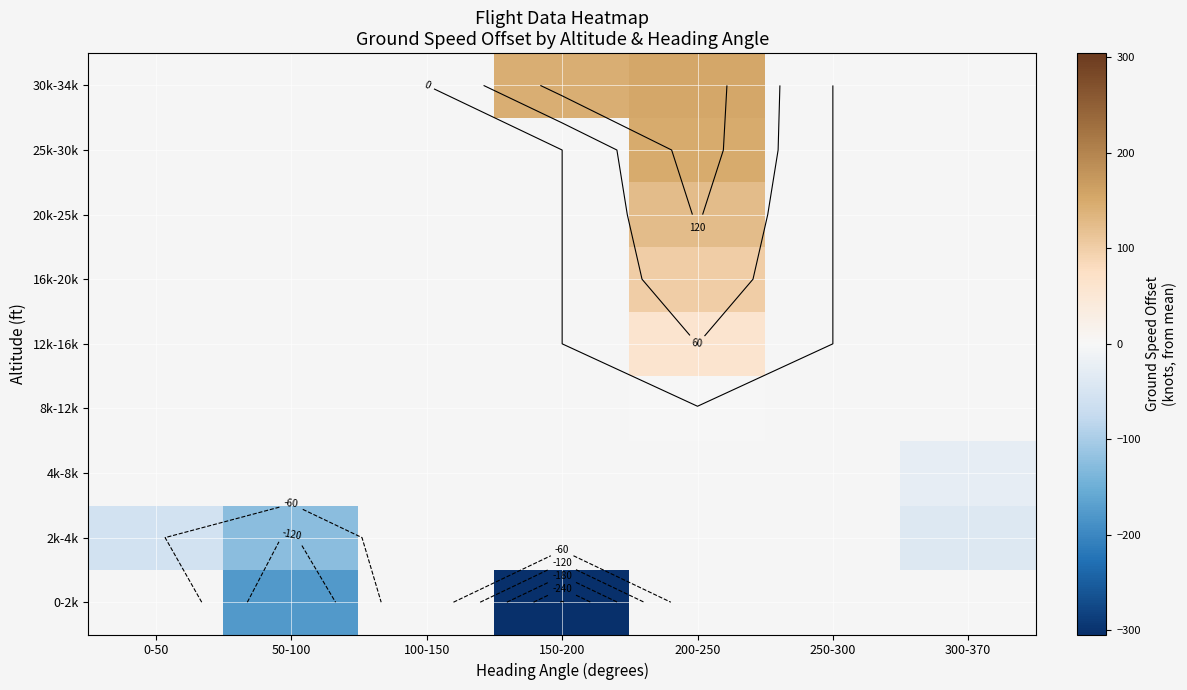

At 0-50, list the series in order from smallest to largest.

0-2k, 2k-4k, 4k-8k, 8k-12k, 12k-16k, 16k-20k, 20k-25k, 25k-30k, 30k-34k